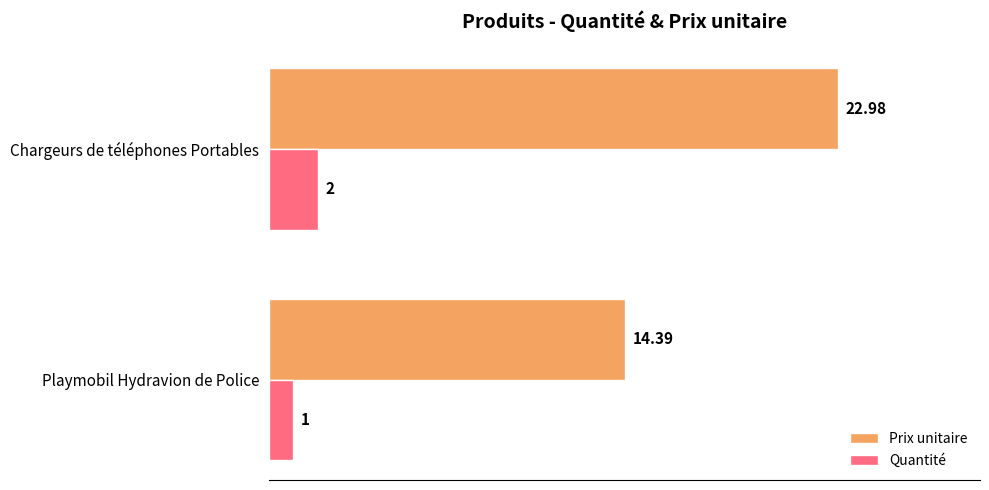

What is the difference between the Quantité values at Chargeurs de téléphones Portables and Playmobil Hydravion de Police?

1.0